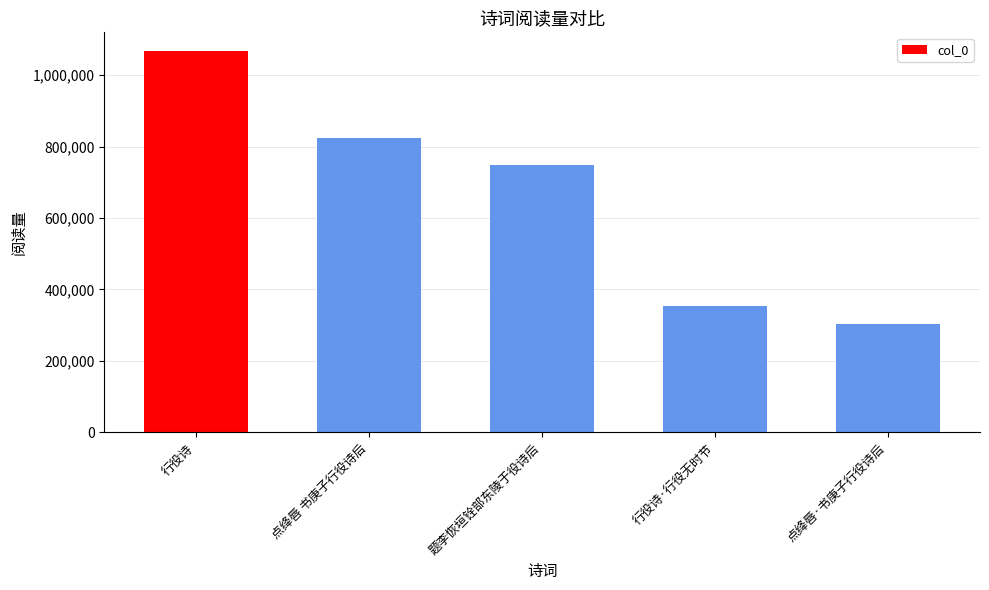

How many bars are there in total?

5